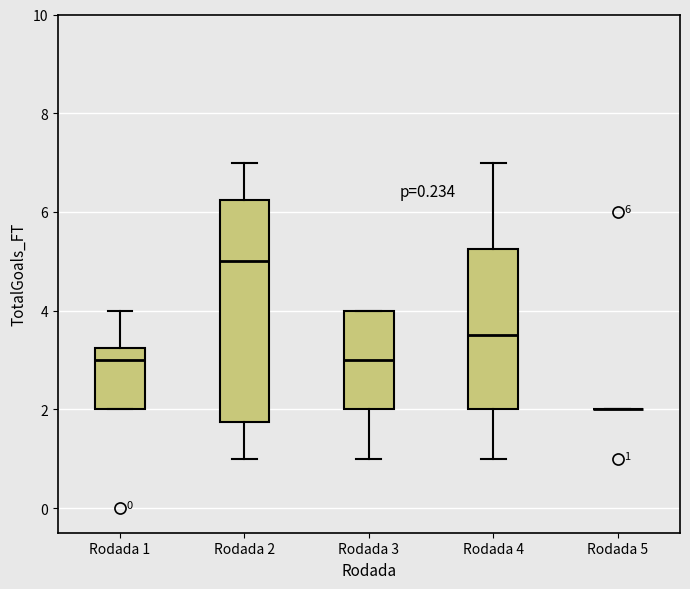

Which box is the tallest, from its lower edge to its upper edge?

Rodada 2